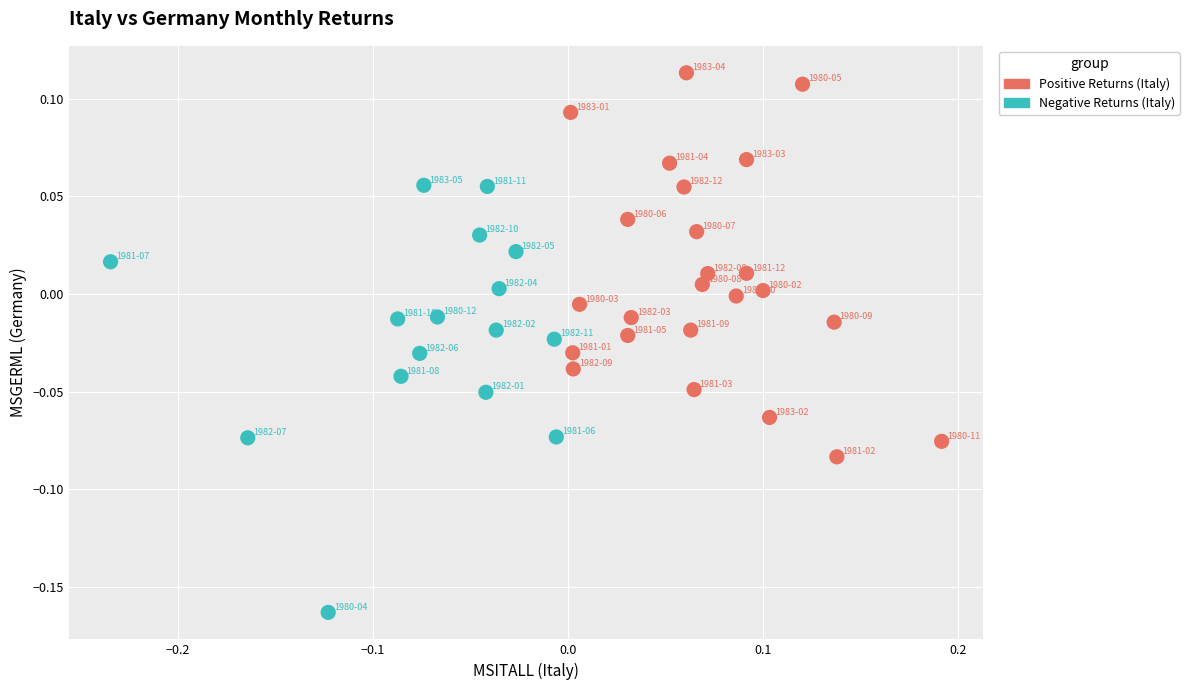

Which series contains the lowest Y value?

Negative Returns (Italy)